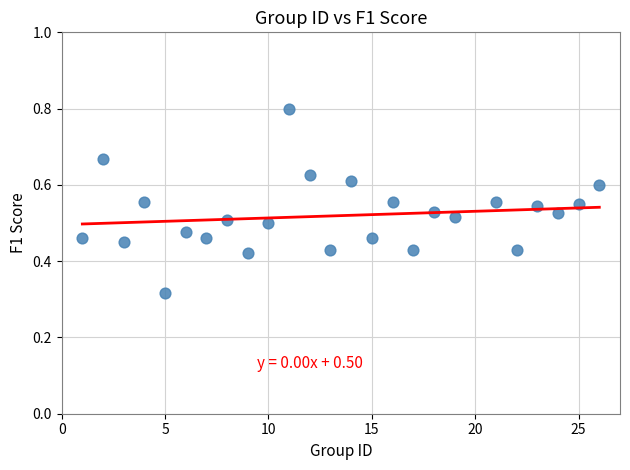

What is the range of X values (max minus min)?

25.0